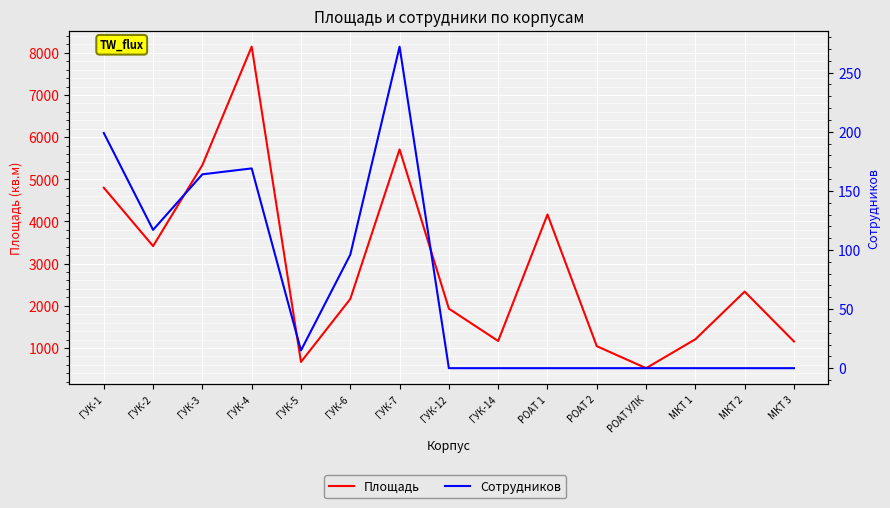

Reading right to left, transcribe all the data shown in this chart.

Площадь: МКТ 3=1154.3	МКТ 2=2336.5	МКТ 1=1206.3	РОАТ УЛК=520.6	РОАТ 2=1042.9	РОАТ 1=4165.6	ГУК-14=1165.2	ГУК-12=1932.4	ГУК-7=5708.7	ГУК-6=2161.7	ГУК-5=667.8	ГУК-4=8145.7	ГУК-3=5337.8	ГУК-2=3416.1	ГУК-1=4800.9
Сотрудников: МКТ 3=0.0	МКТ 2=0.0	МКТ 1=0.0	РОАТ УЛК=0.0	РОАТ 2=0.0	РОАТ 1=0.0	ГУК-14=0.0	ГУК-12=0.0	ГУК-7=272.0	ГУК-6=96.0	ГУК-5=15.0	ГУК-4=169.0	ГУК-3=164.0	ГУК-2=117.0	ГУК-1=199.0